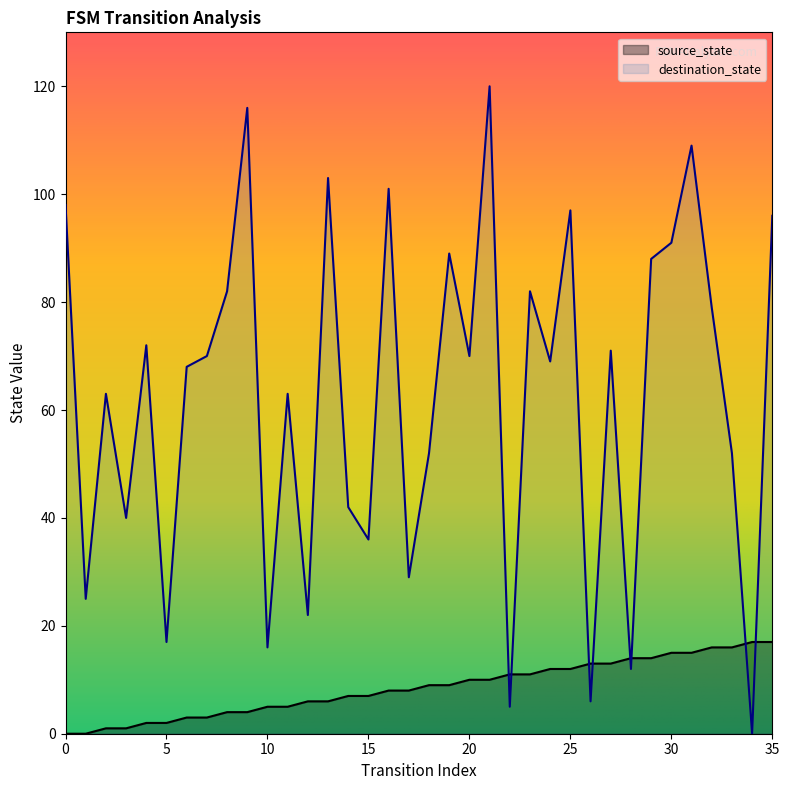

At 15, list the series in order from largest to smallest.

destination_state, source_state